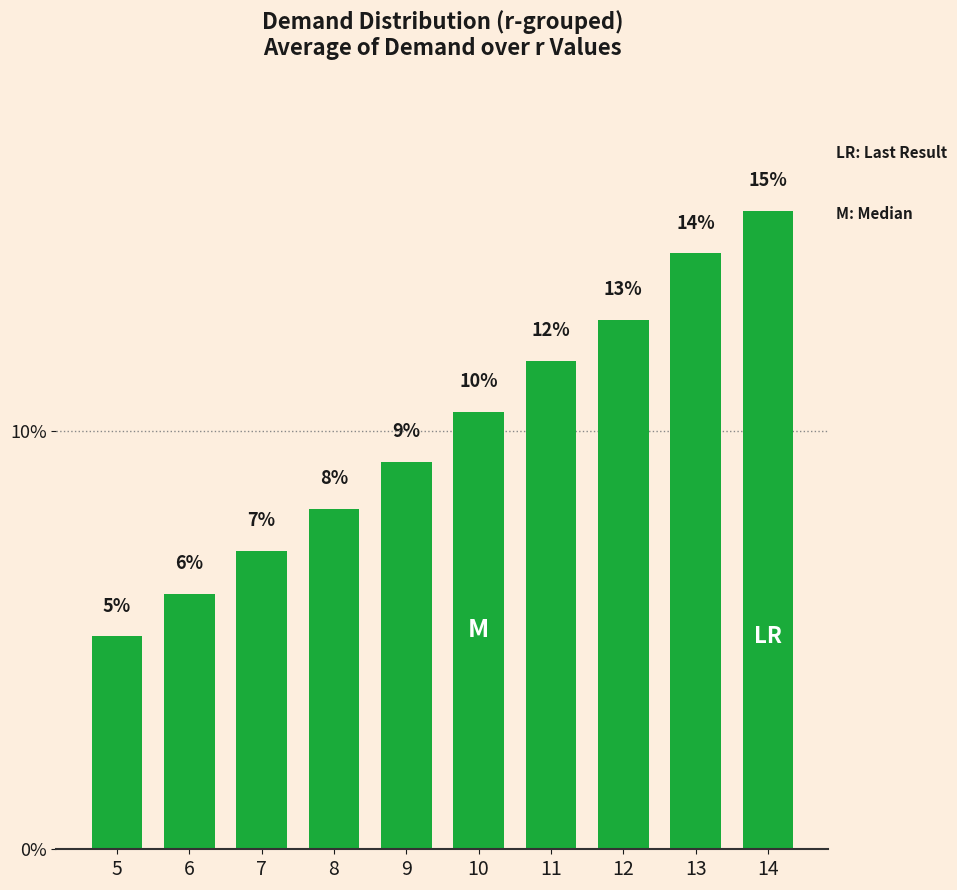

How many bars are there in total?

10